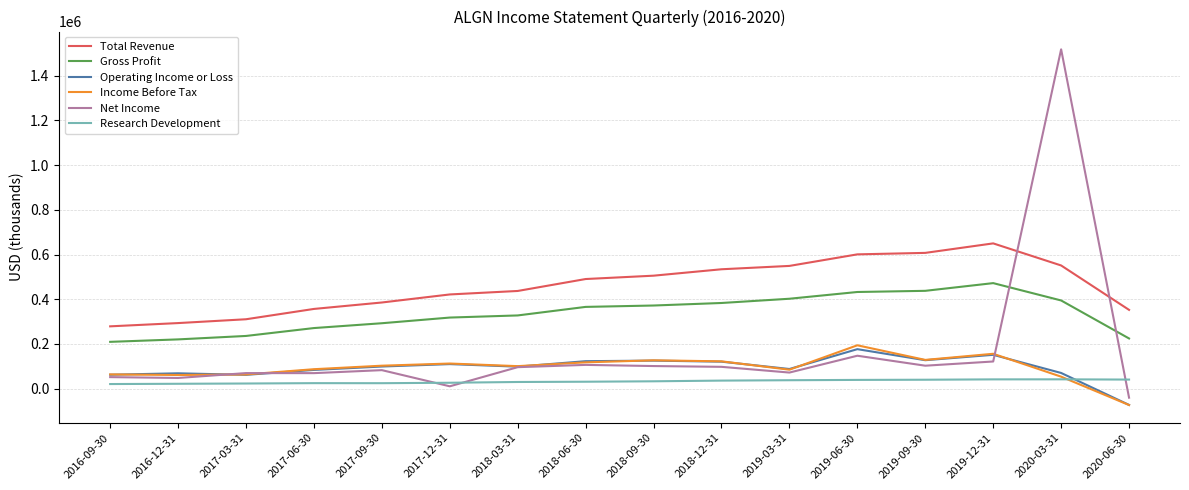

What is the maximum value for Operating Income or Loss?

176500